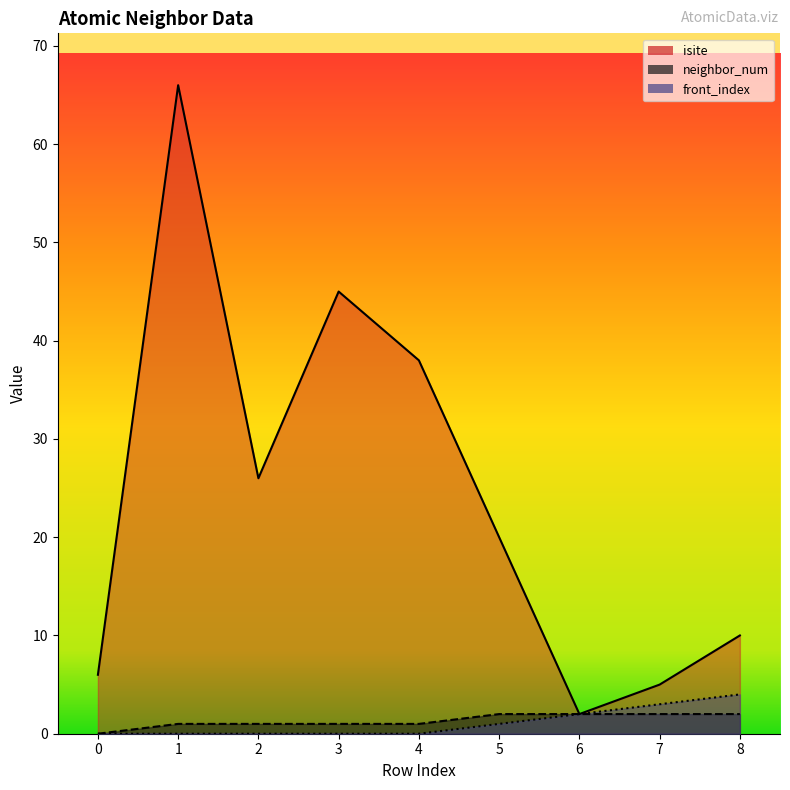

Which series changed the most between 3 and 7?

isite